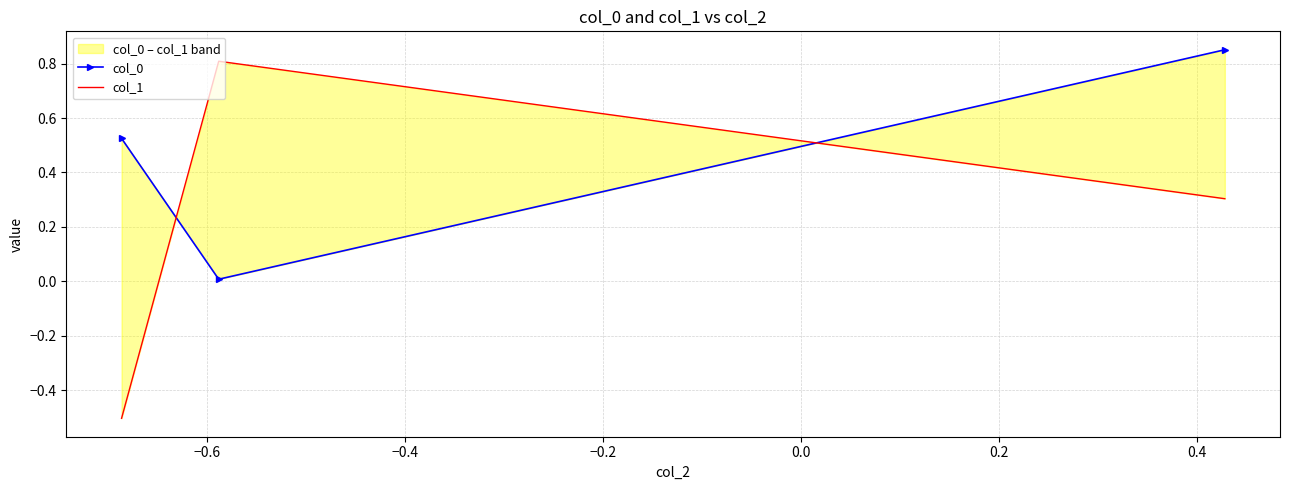

Is the value of col_0 at −0.6 greater than the value of col_1 at −0.6?

No